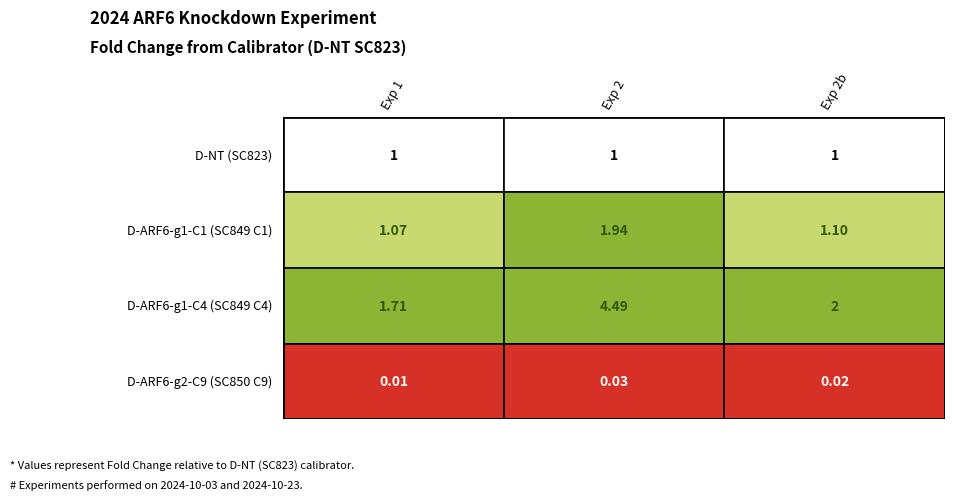

Reading left to right, transcribe all the data shown in this chart.

D-NT (SC823): 1.0	1.0	1.0
D-ARF6-g1-C1 (SC849 C1): 1.1	1.9	1.1
D-ARF6-g1-C4 (SC849 C4): 1.7	4.5	2.0
D-ARF6-g2-C9 (SC850 C9): 0.0	0.0	0.0